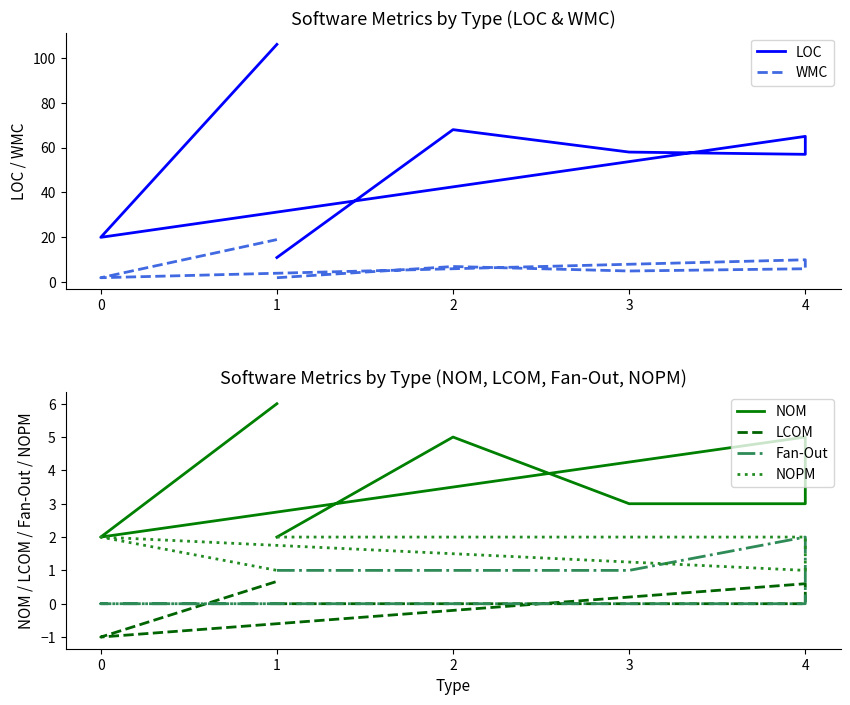

True or false: LOC and NOM intersect in this chart.

False